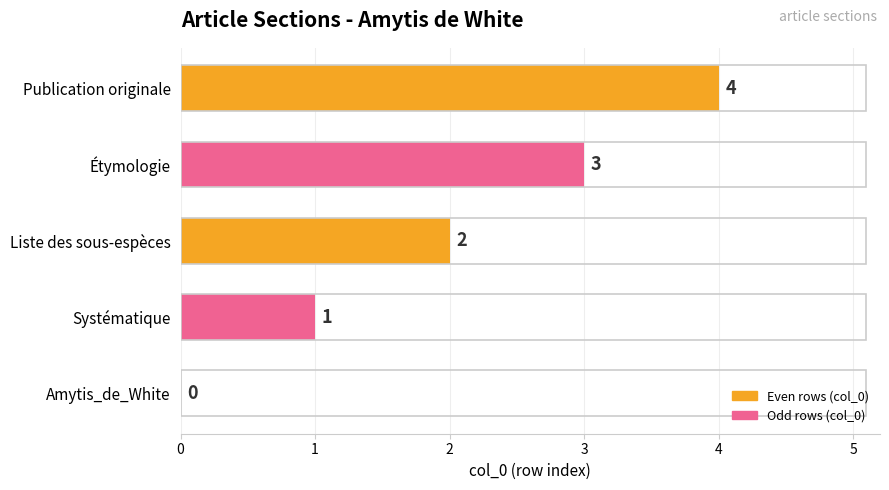

What is the change in value from Étymologie to Publication originale?

+1